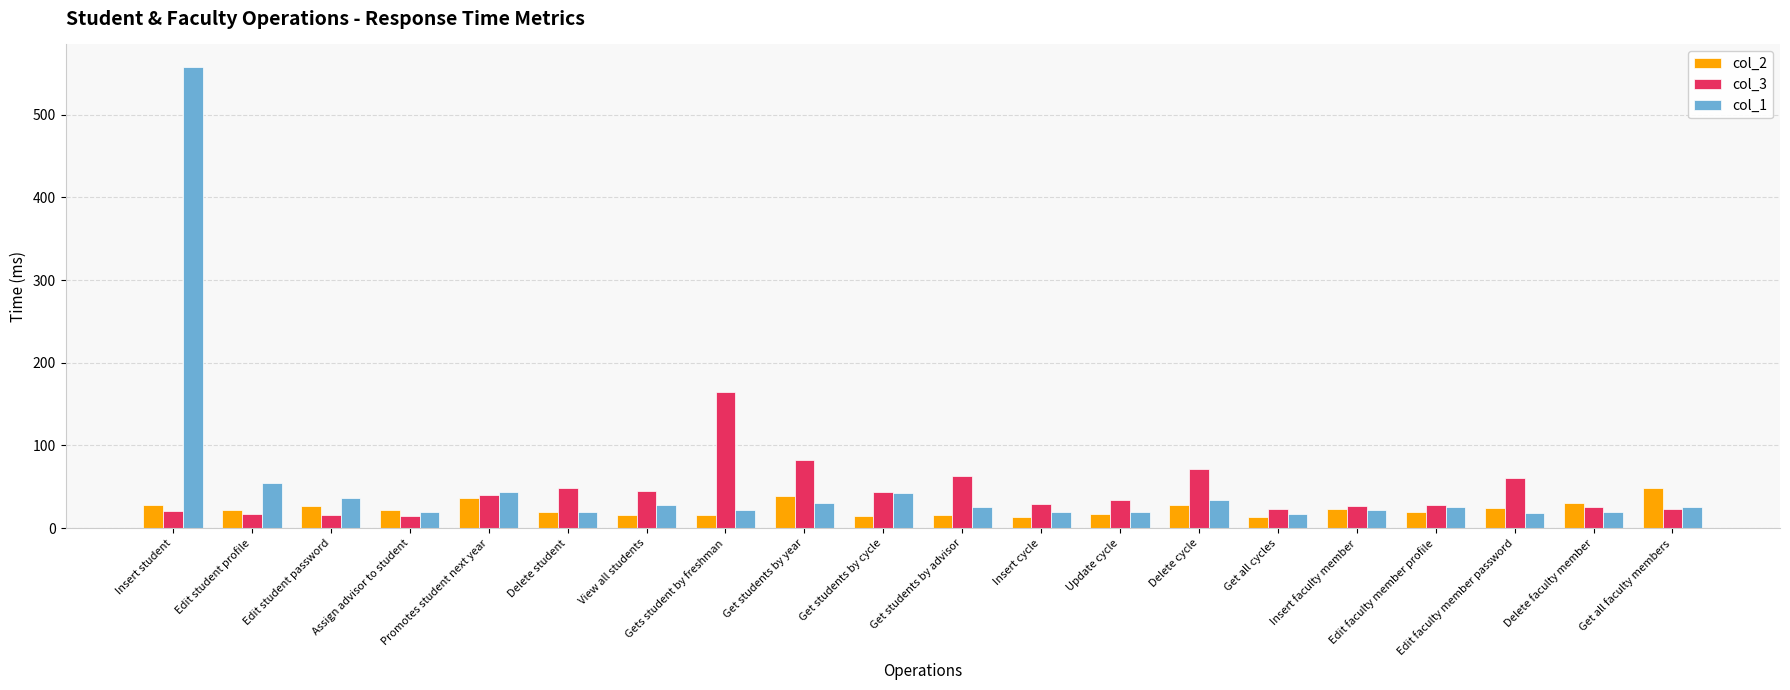

True or false: col_3 has a value of 44 at Get students by cycle.

True